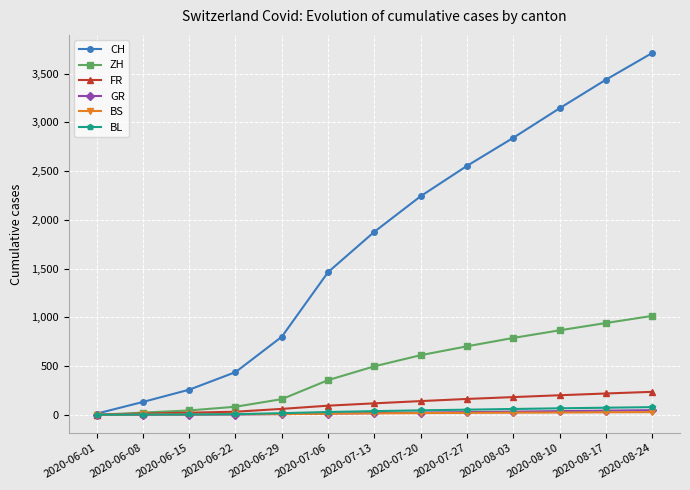

What are all the series names shown in the legend?

CH, ZH, FR, GR, BS, BL